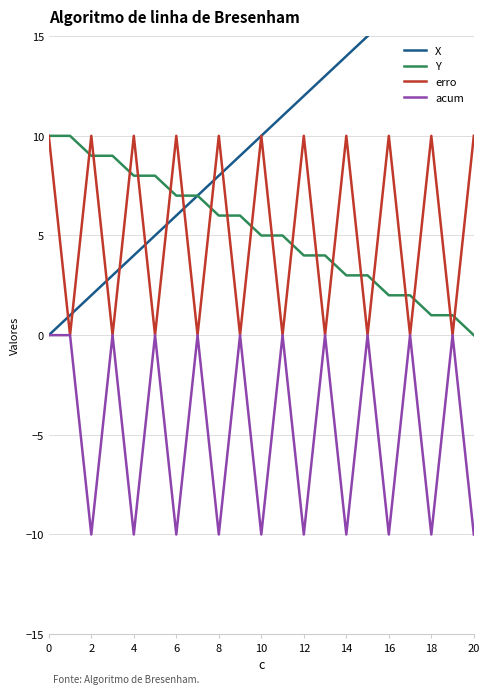

List the series in order of their peak value, highest first.

X, Y, erro, acum